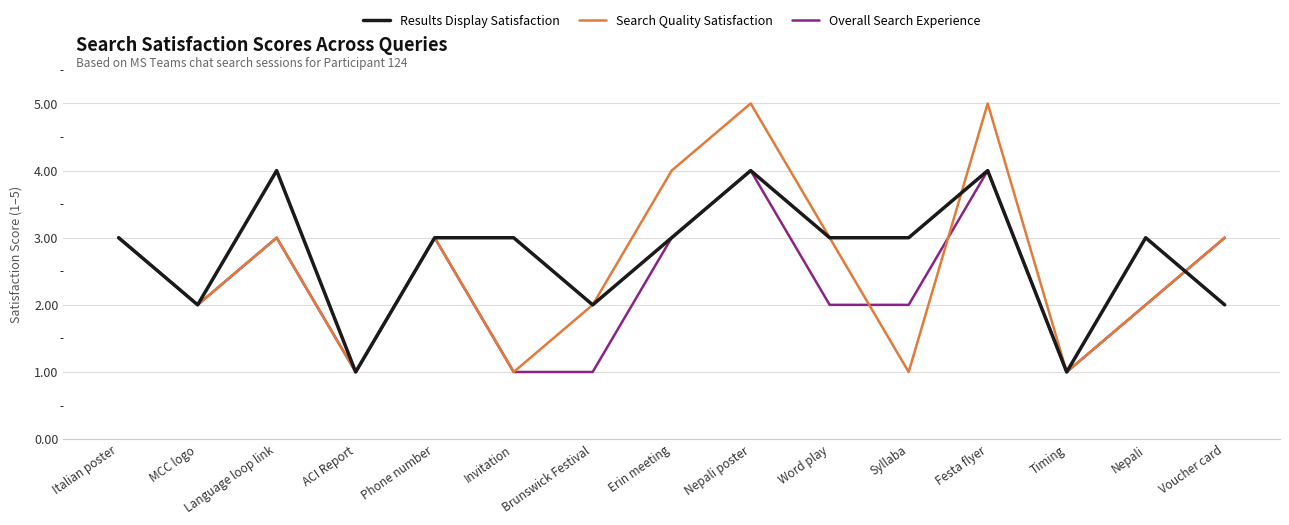

What is the greatest value displayed?

5